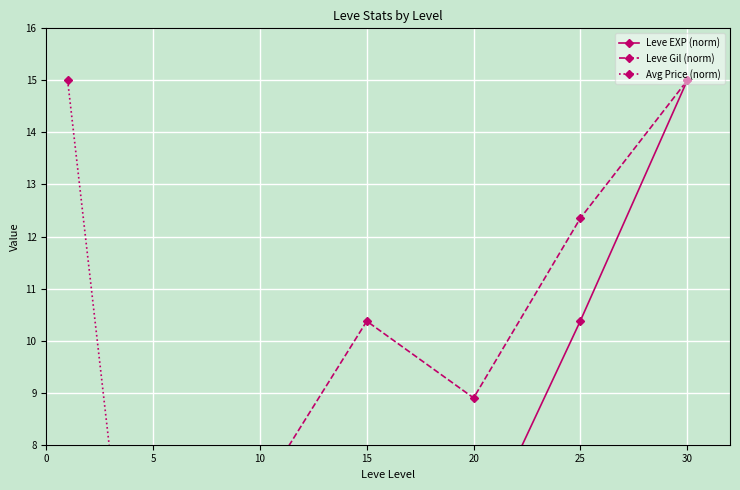

List the series in order of their overall mean, lowest first.

Avg Price (norm), Leve EXP (norm), Leve Gil (norm)